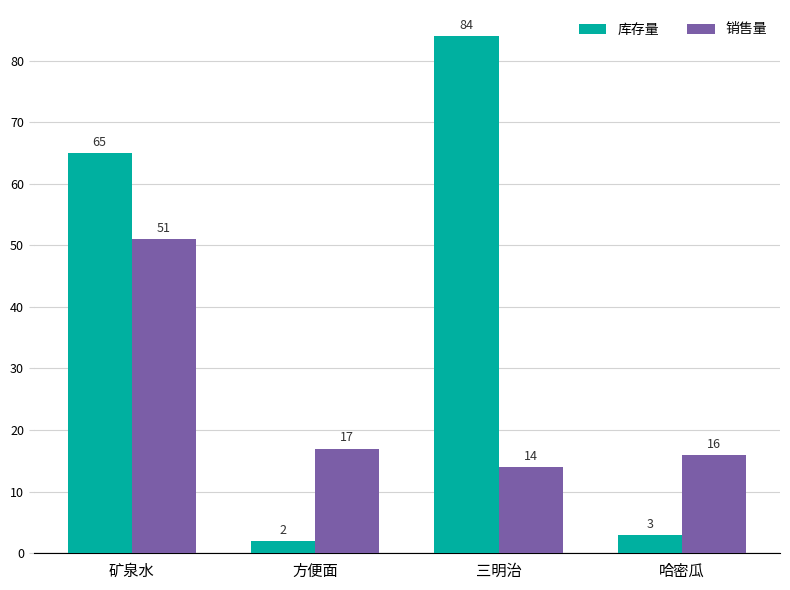

What are all the series names shown in the legend?

库存量, 销售量